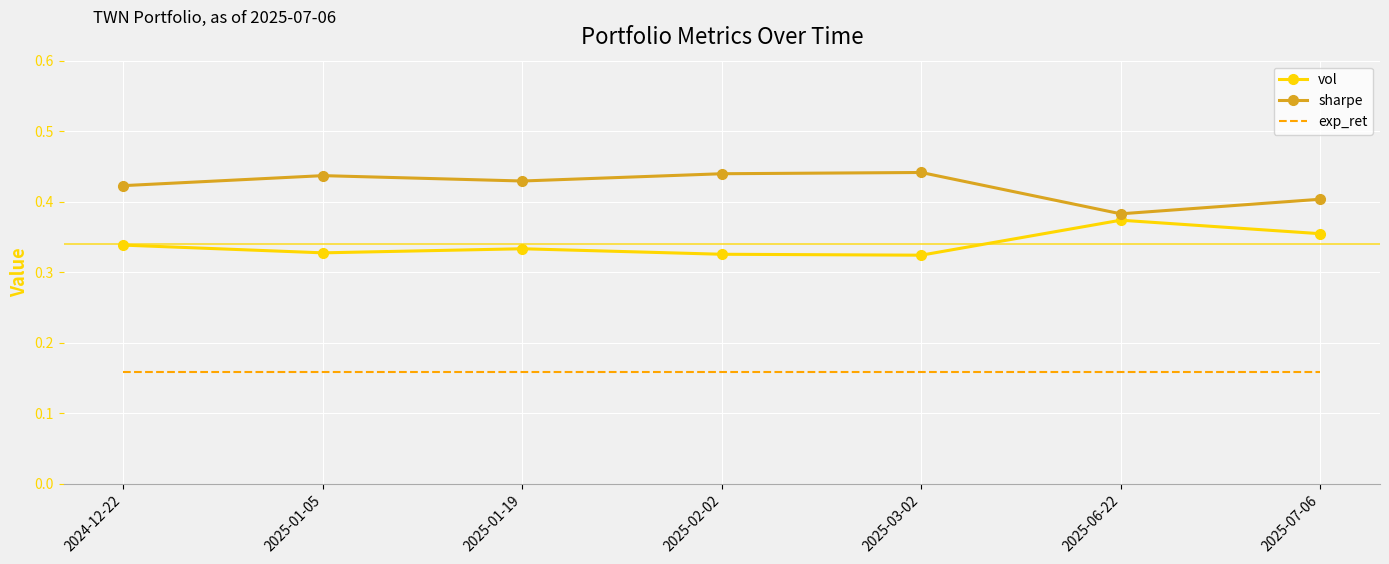

What position from the left is 2025-06-22?

6